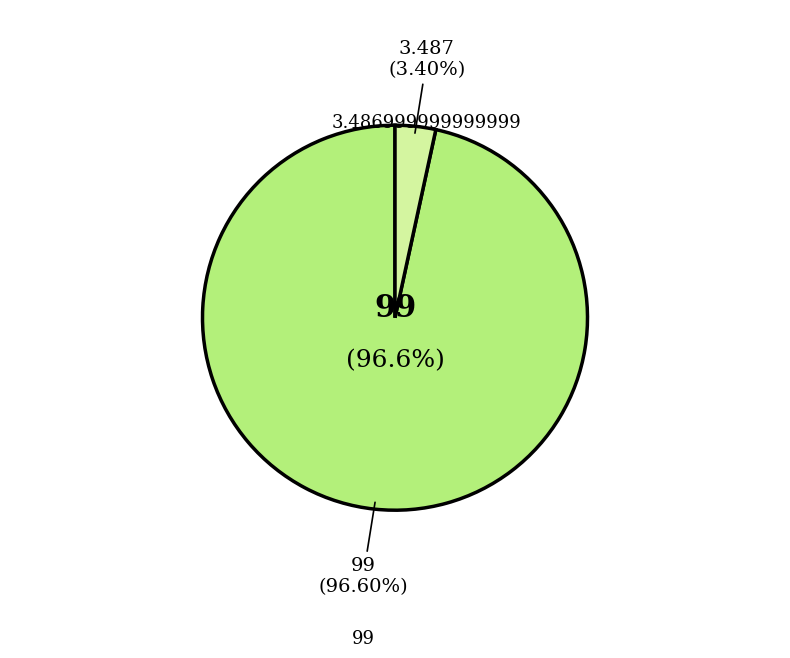

What is the largest slice in the pie chart?

99